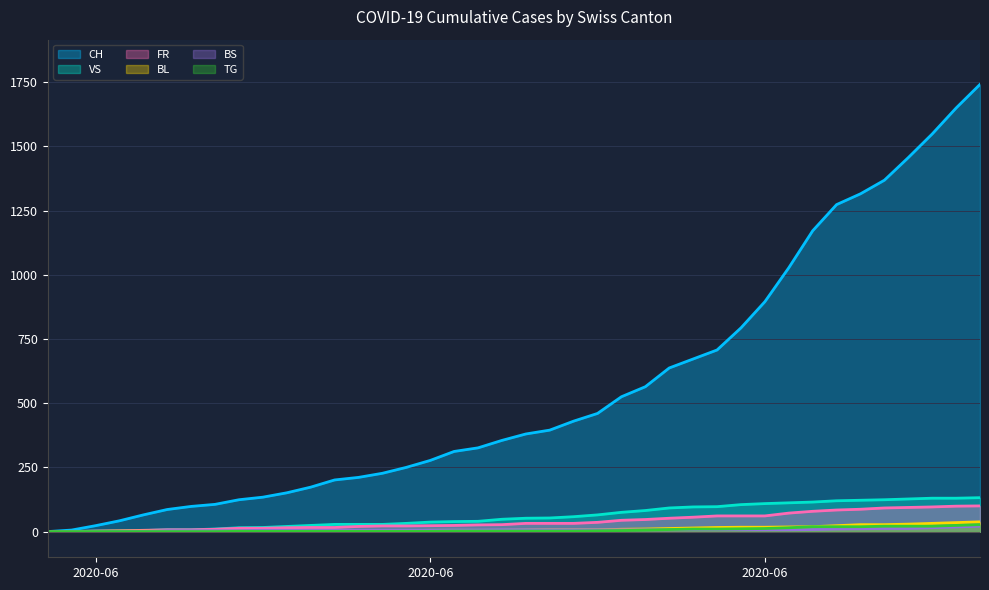

Is it true that CH equals 31 at 2020-06-07?

False